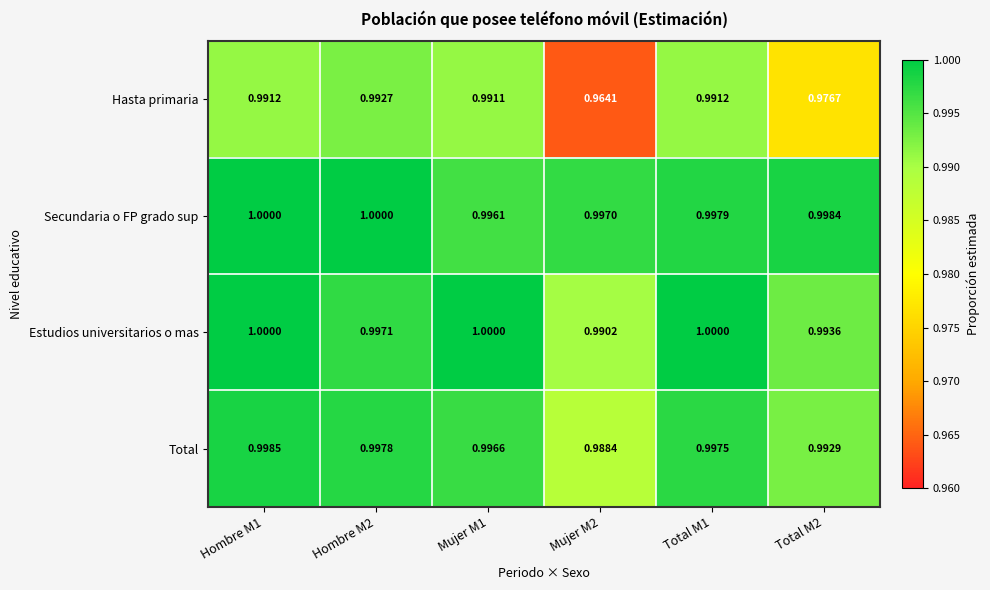

Which series has the widest spread of values?

Hasta primaria